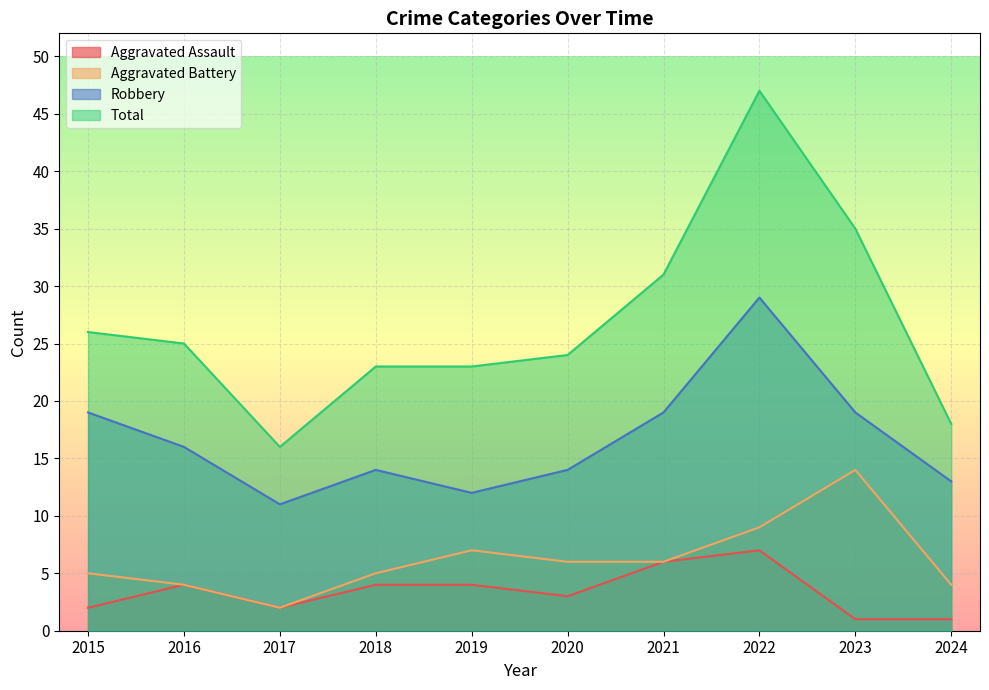

What is the spread (max minus min) of values at 2018?

19